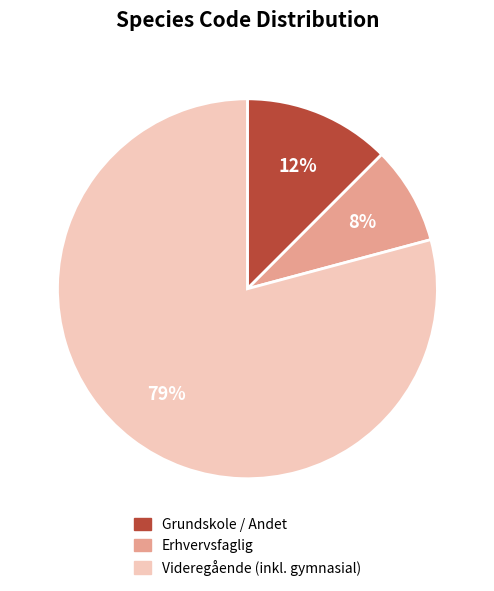

The Grundskole / Andet slice represents 25% of the pie. True or false?

False